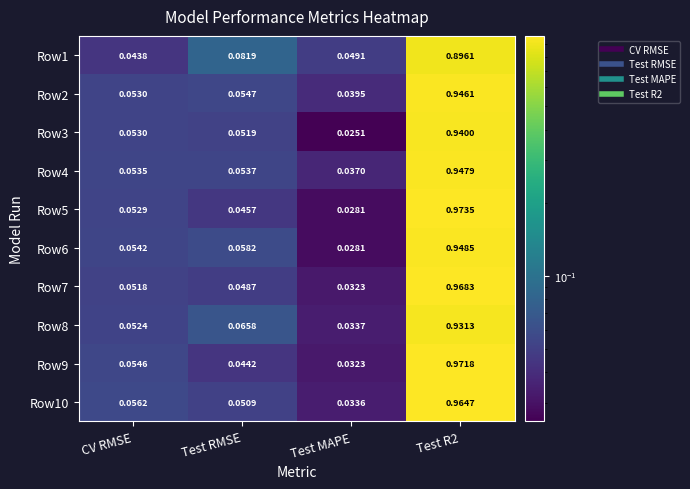

Which series has the widest spread of values?

Row5